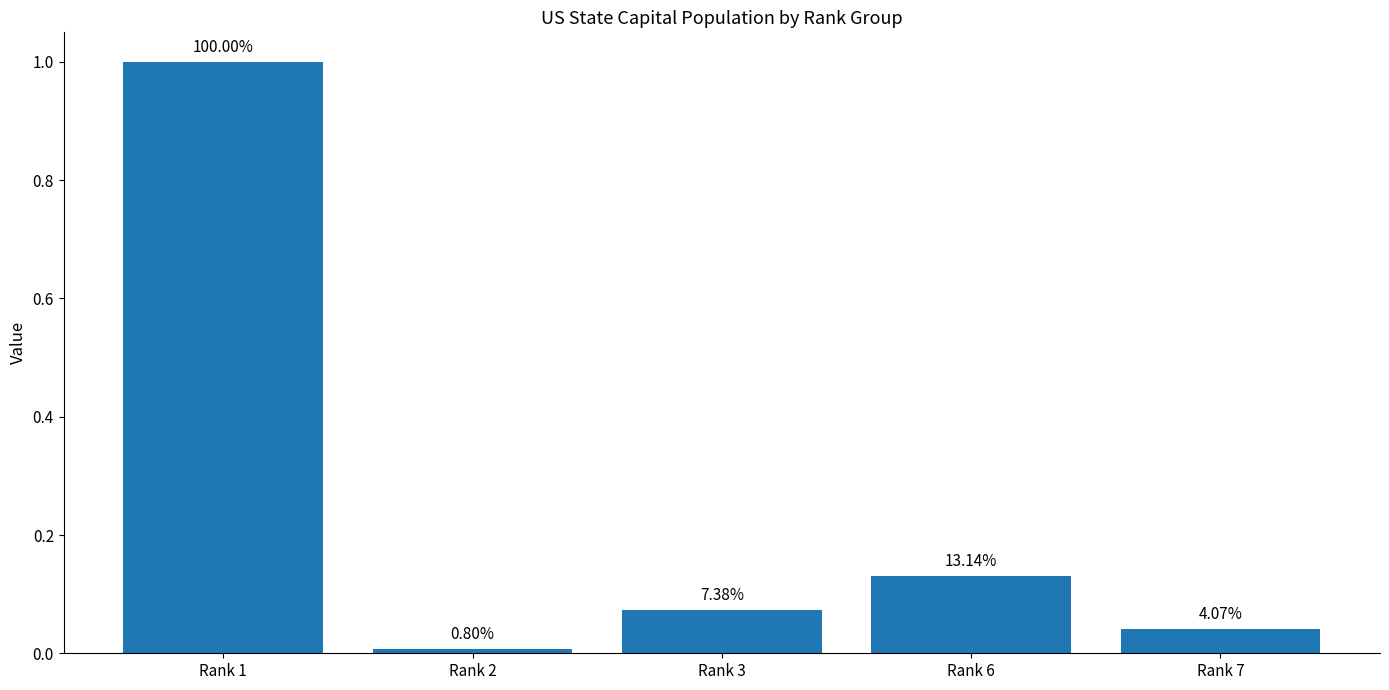

Which has a higher value, Rank 6 or Rank 1?

Rank 1